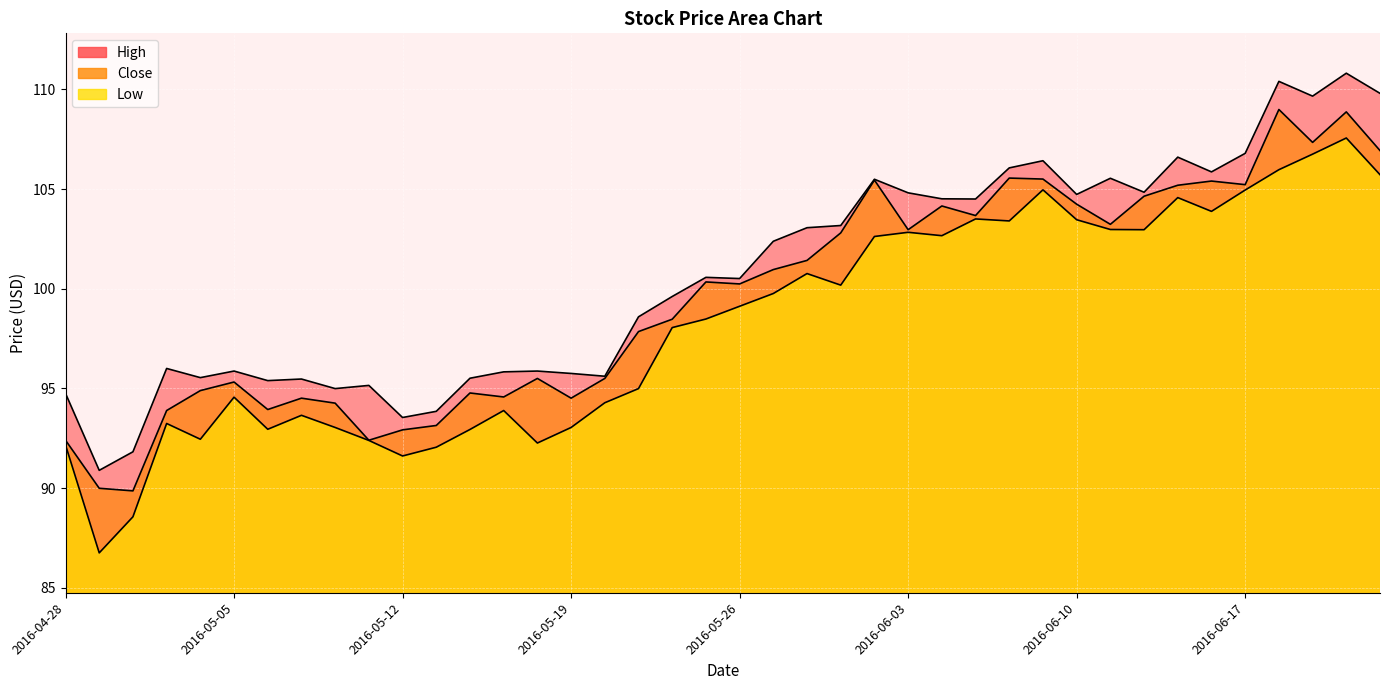

What is the value of the Low point at the 22nd from the left?

99.8